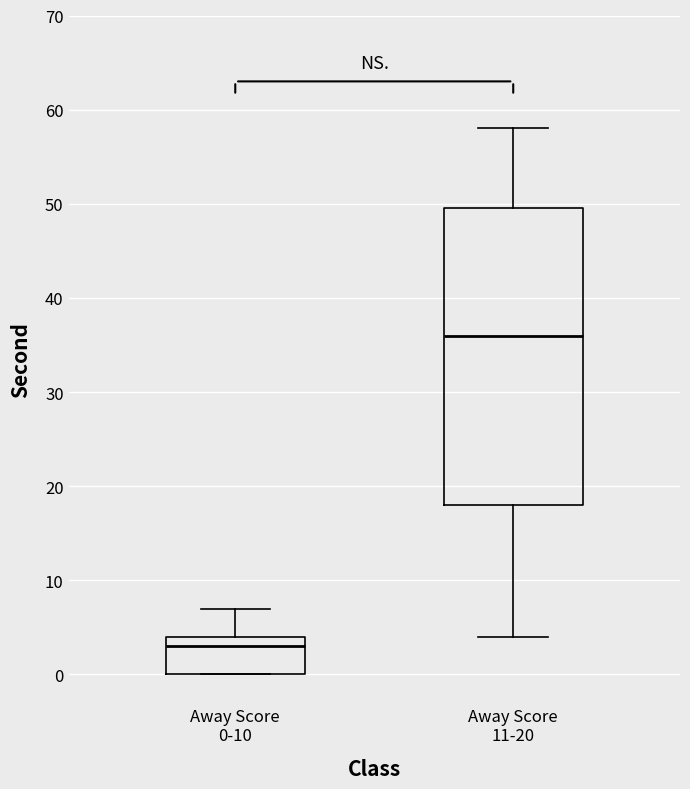

Reading left to right, read every box against the y-axis: the position of its median line, the range the box covers, and the ends of its whiskers. The values are not printed on the chart, so give them approximately, as read against the axis.

Away Score 0-10: median 3, box 0 to 4, whiskers 0 to 7
Away Score 11-20: median 36, box 18 to 50, whiskers 4 to 58